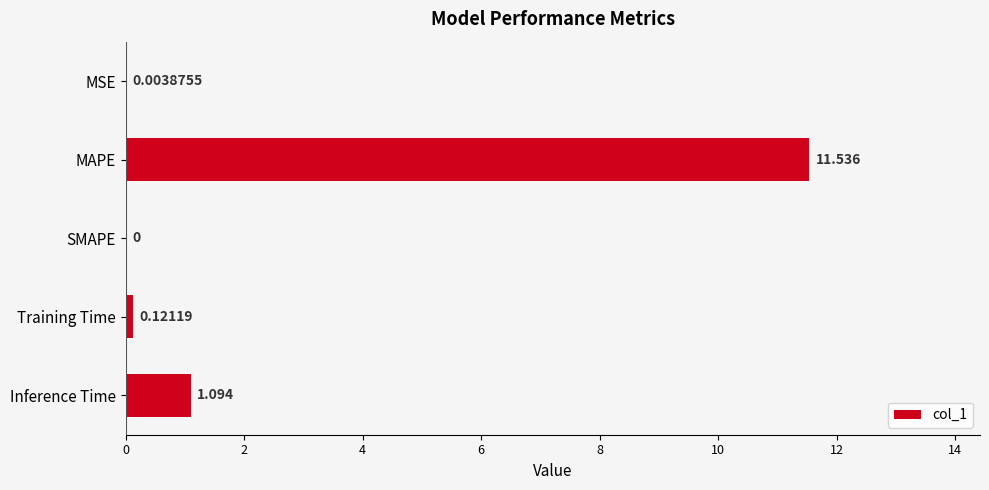

Between SMAPE and MSE, which is larger?

MSE